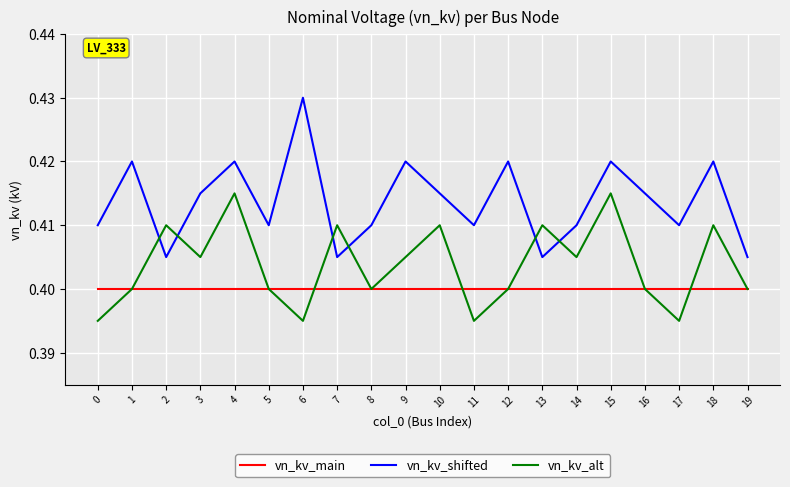

Rank the series by their average value, from lowest to highest.

vn_kv_main, vn_kv_alt, vn_kv_shifted